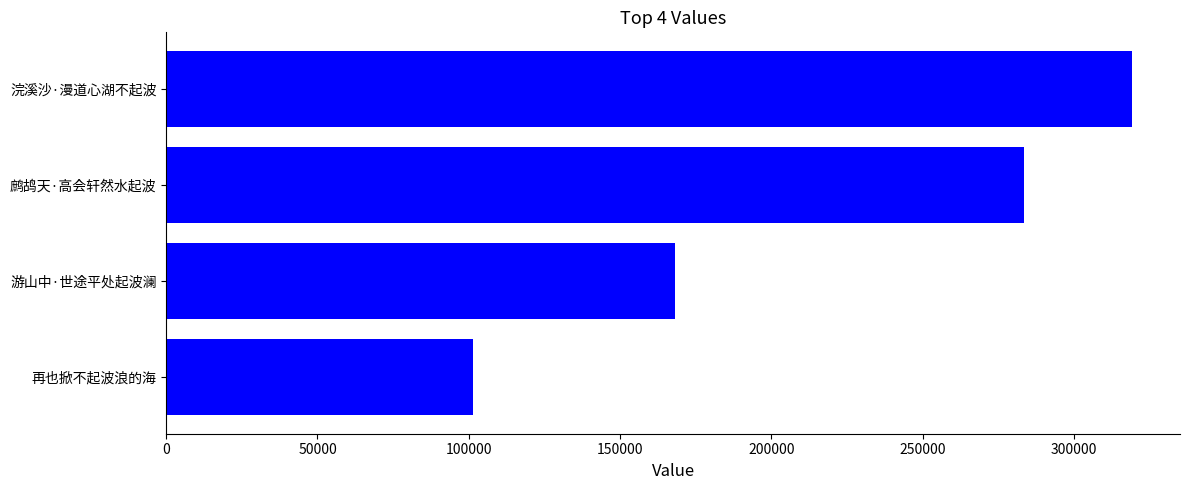

Reading bottom to top, extract all data points from this chart.

101331	168177	283448	319126